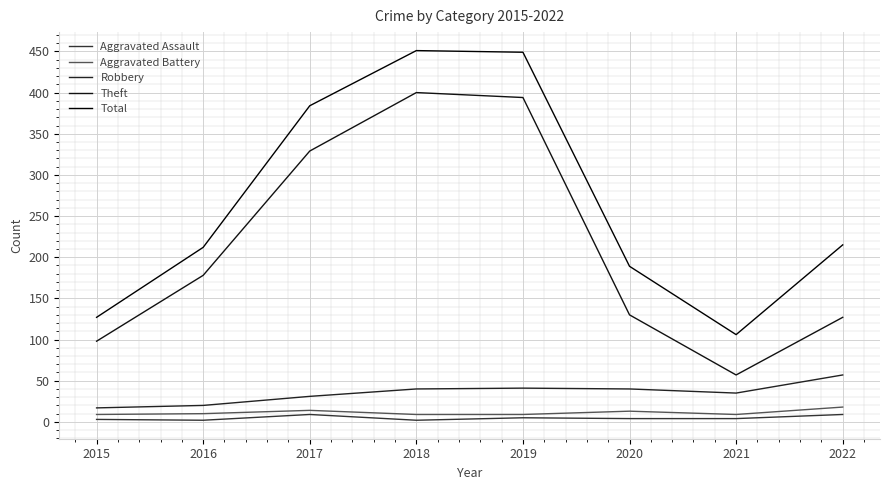

Does the chart have visible grid lines?

Yes